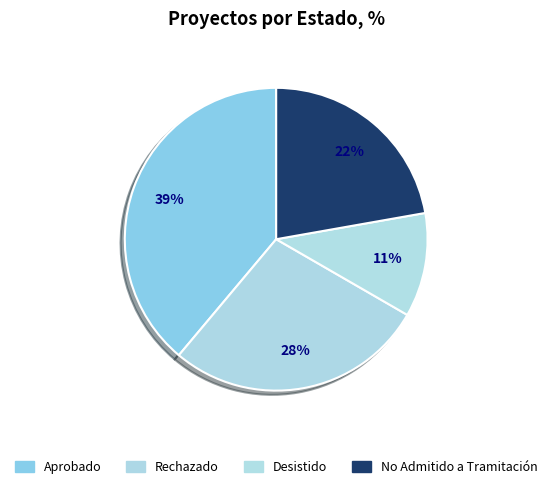

Is it true that Rechazado is 22% of the pie?

False